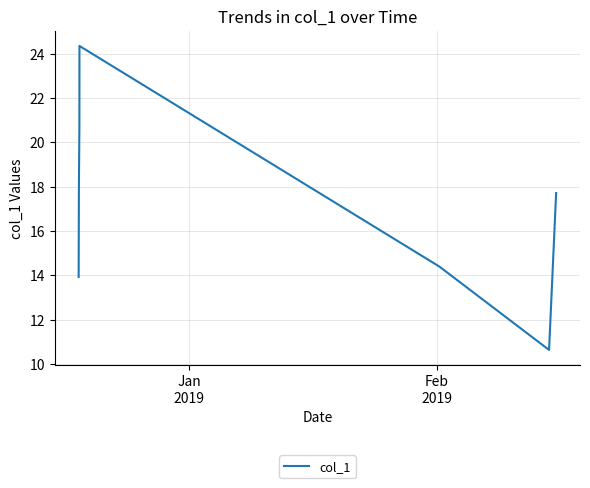

What is the difference between the maximum and minimum values?

13.7